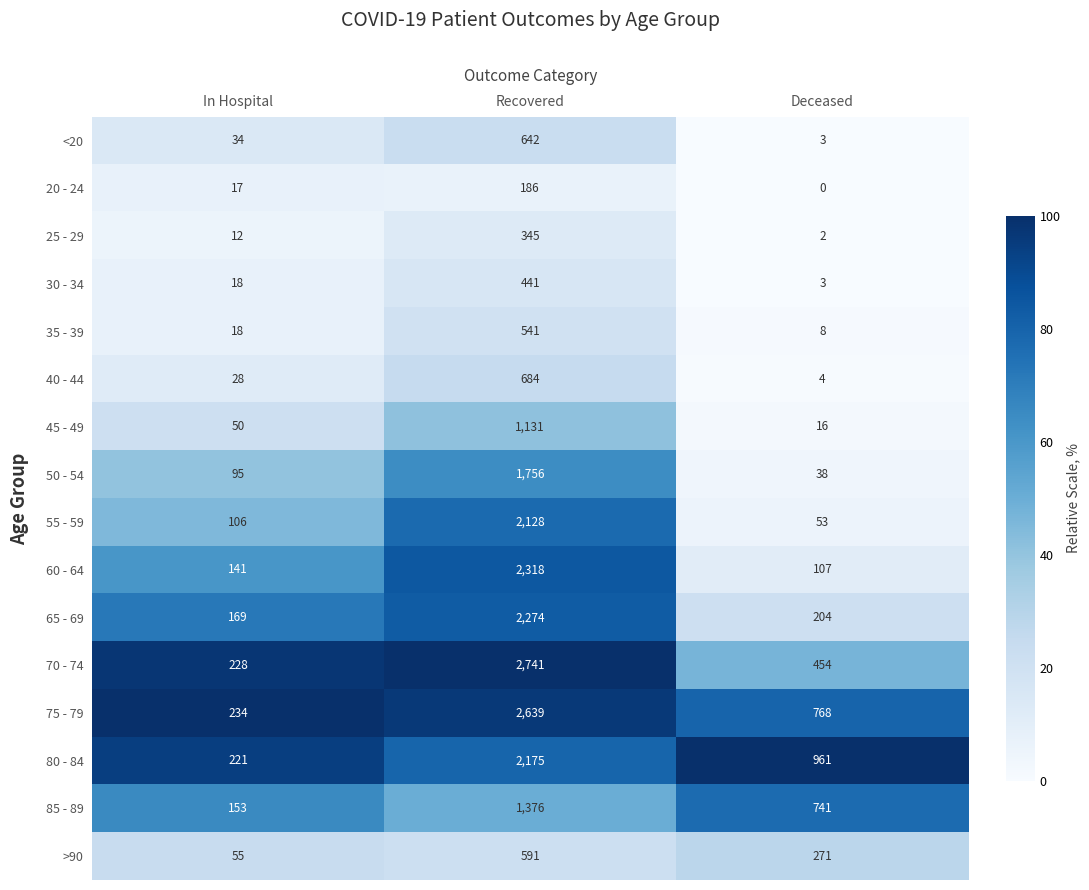

List the series in order of their peak value, highest first.

70 - 74, 75 - 79, 60 - 64, 65 - 69, 80 - 84, 55 - 59, 50 - 54, 85 - 89, 45 - 49, 40 - 44, <20, >90, 35 - 39, 30 - 34, 25 - 29, 20 - 24